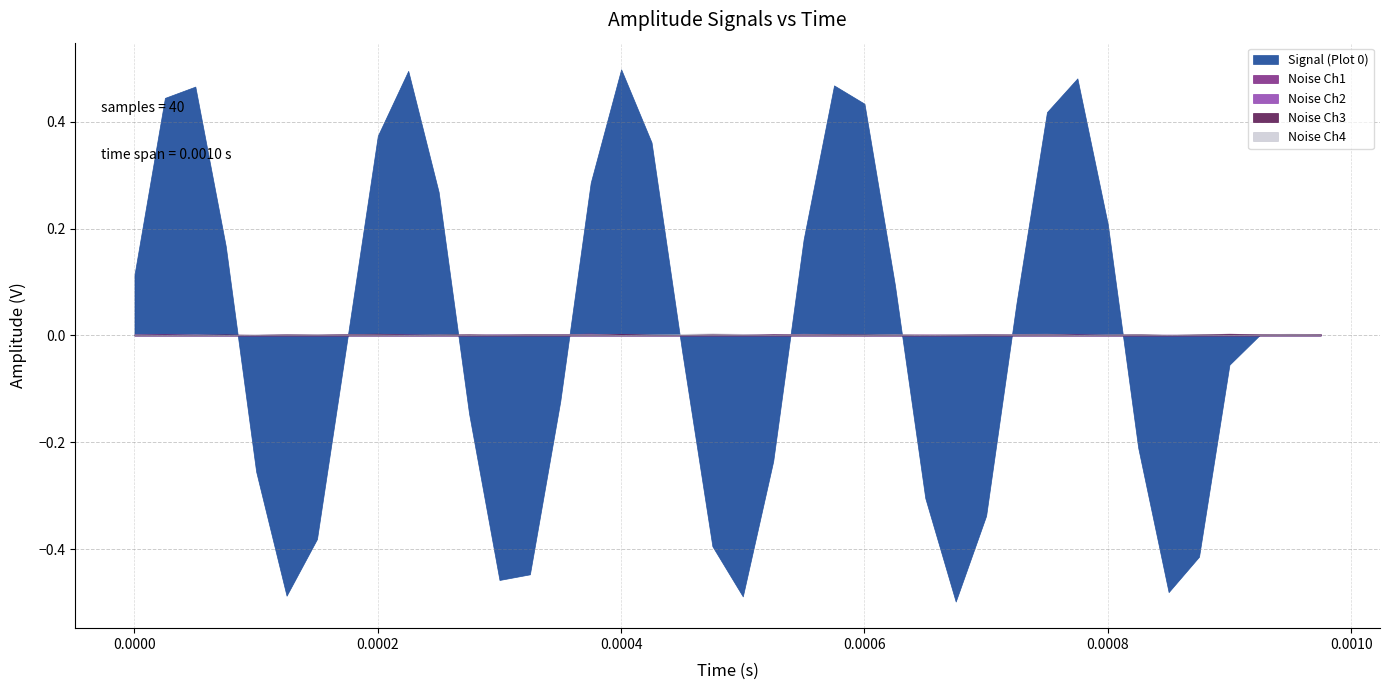

How many data points in Signal (Plot 0) are above 0?

21